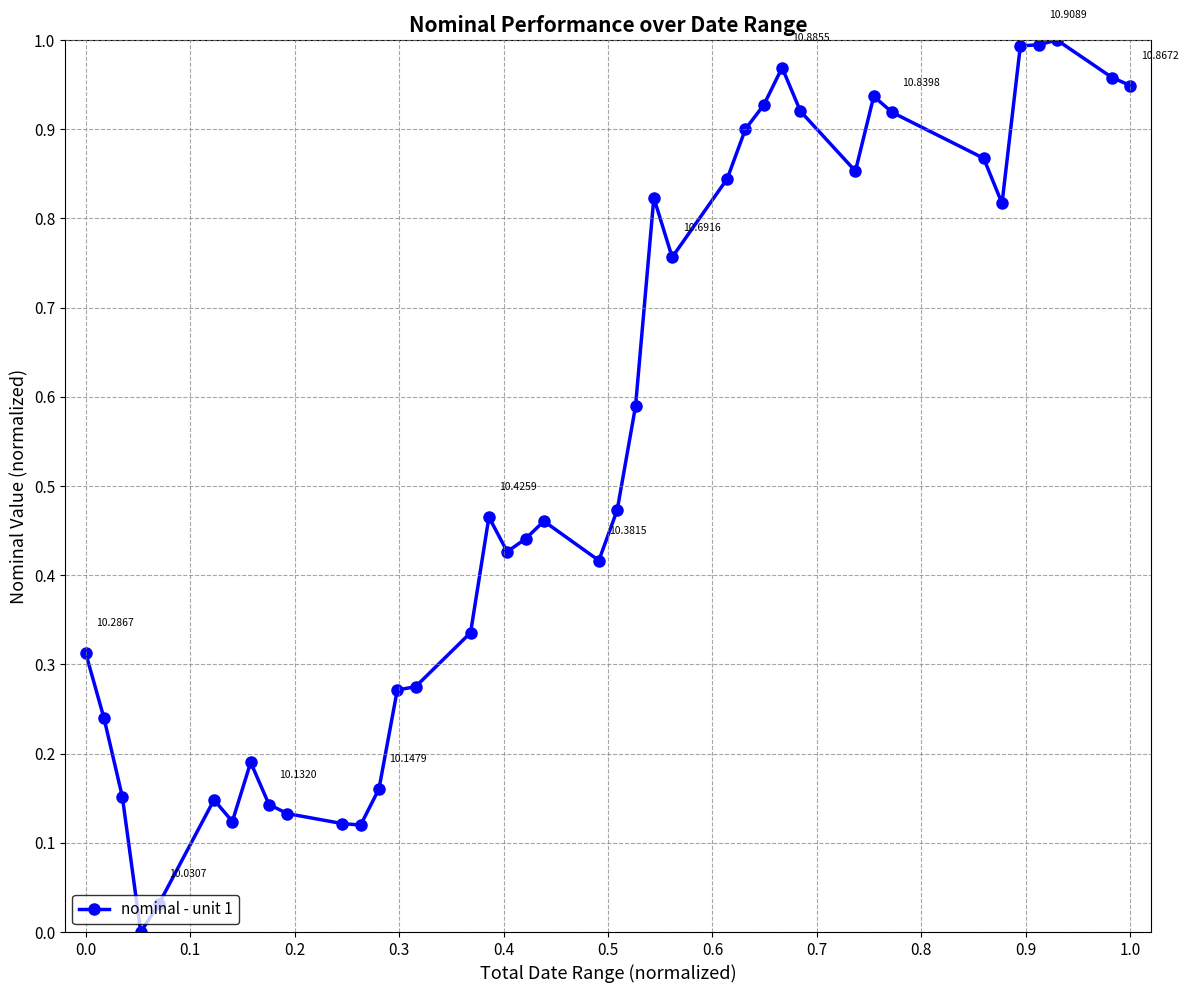

True or false: the data has more than 0 interior local peaks.

True